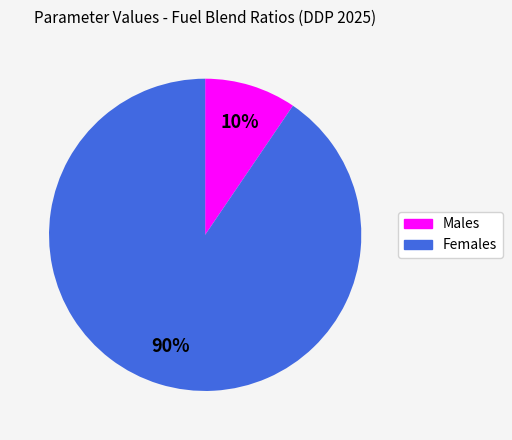

Is there a majority slice in this chart?

Yes